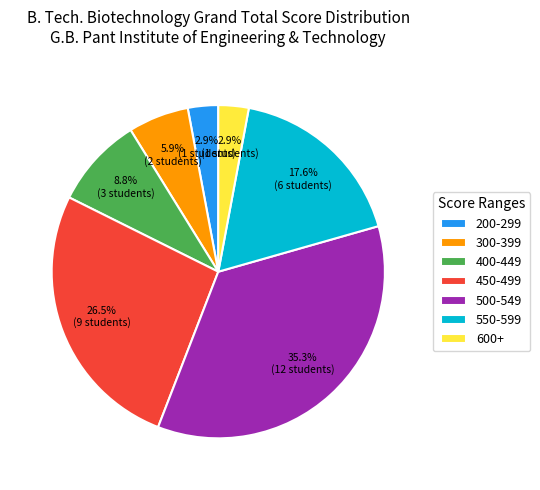

Does 450-499 represent more than half of the total?

No